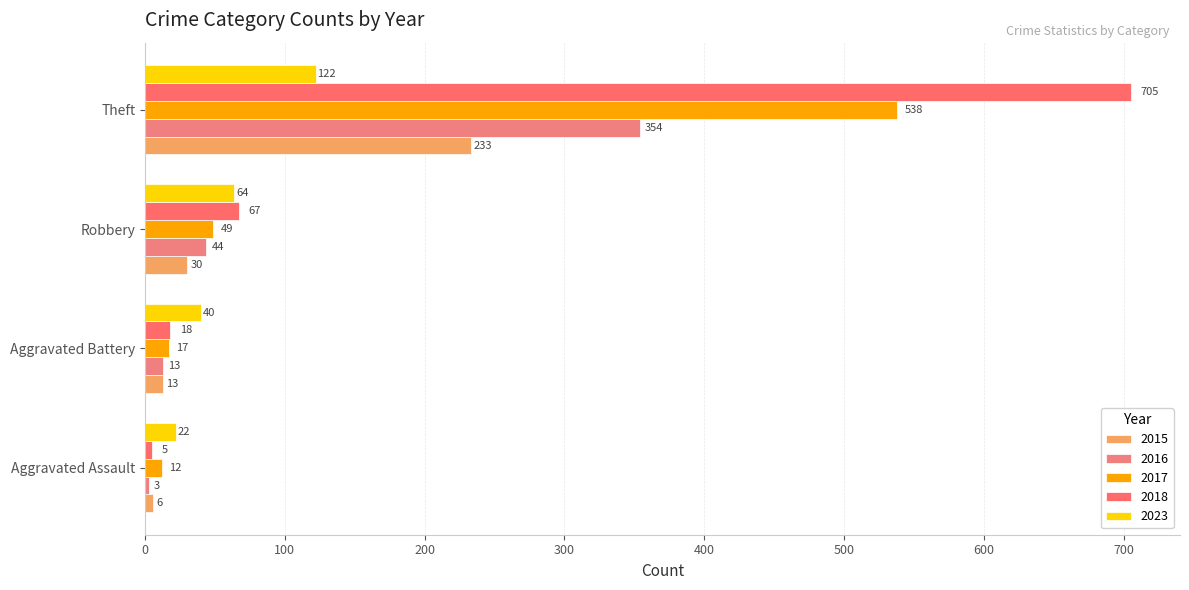

What are all the series names shown in the legend?

2015, 2016, 2017, 2018, 2023